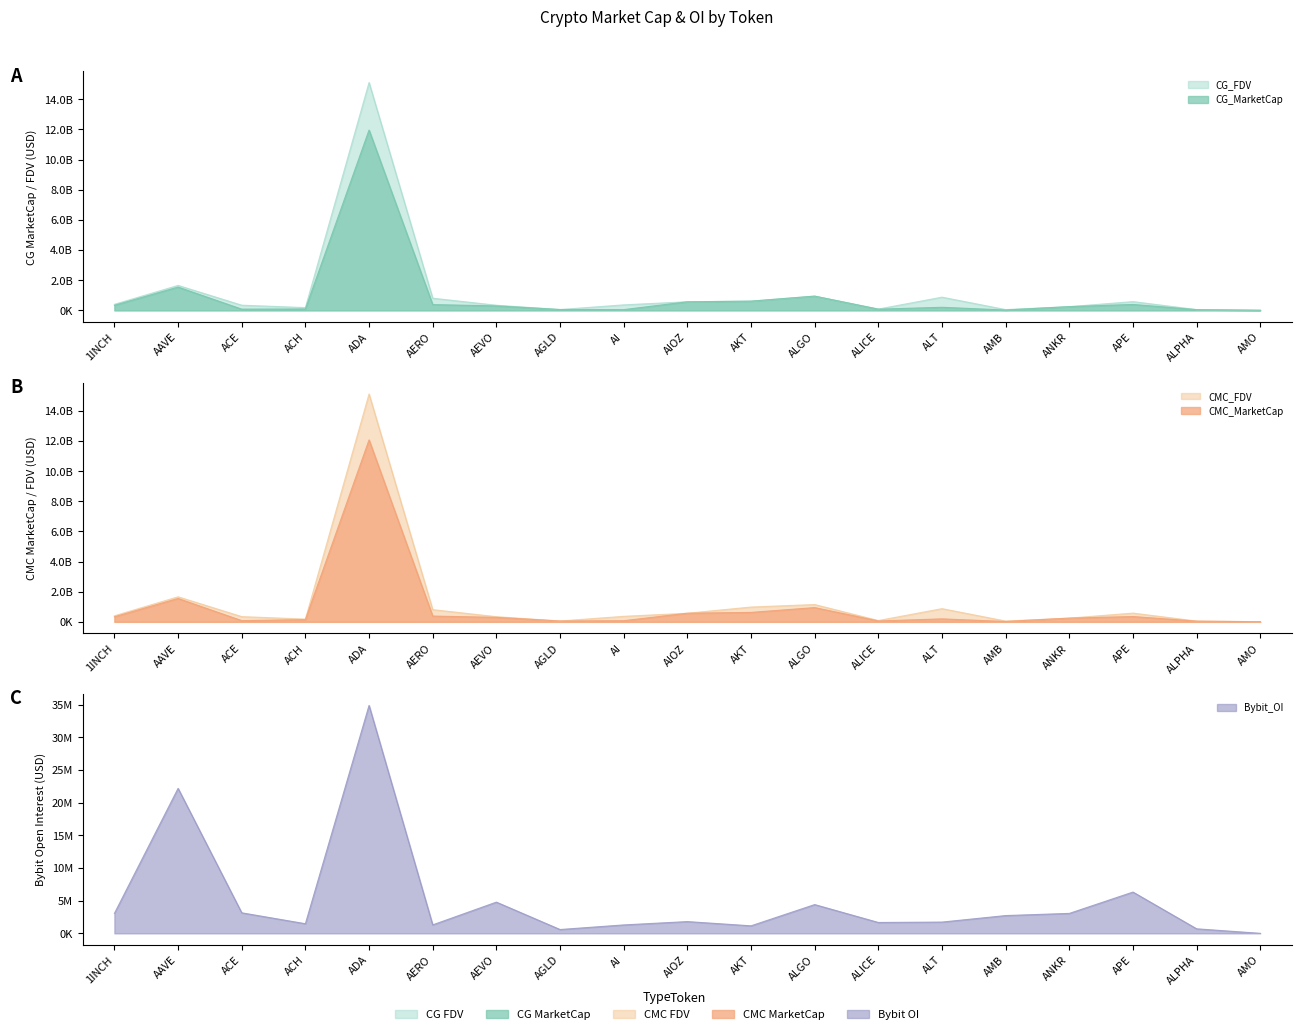

At which category is the sum across all series the highest?

ADA